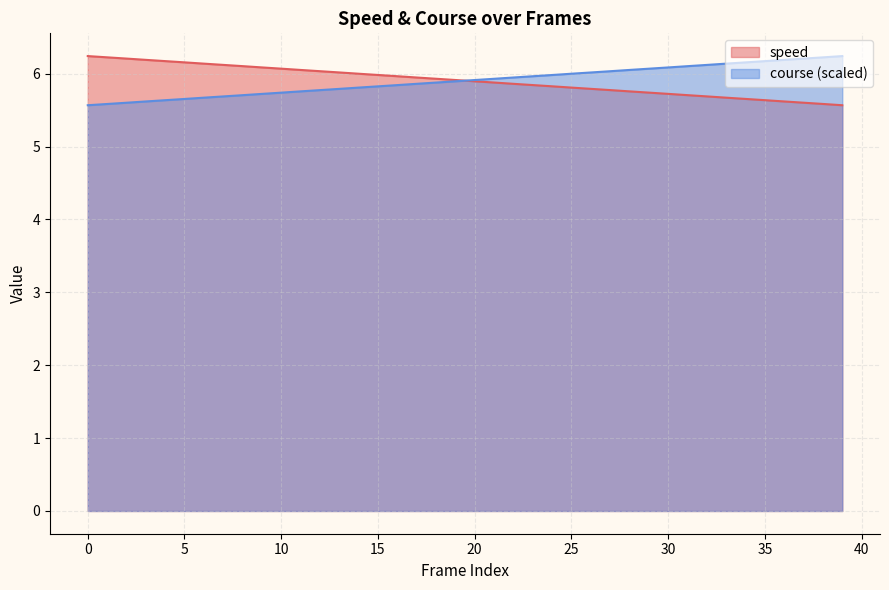

What is the minimum value for course?

5.6